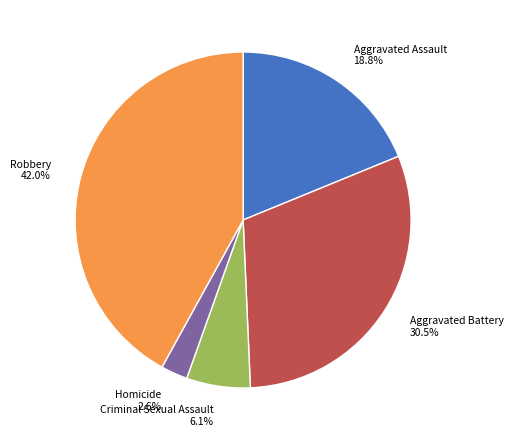

Which slice is the largest?

Robbery